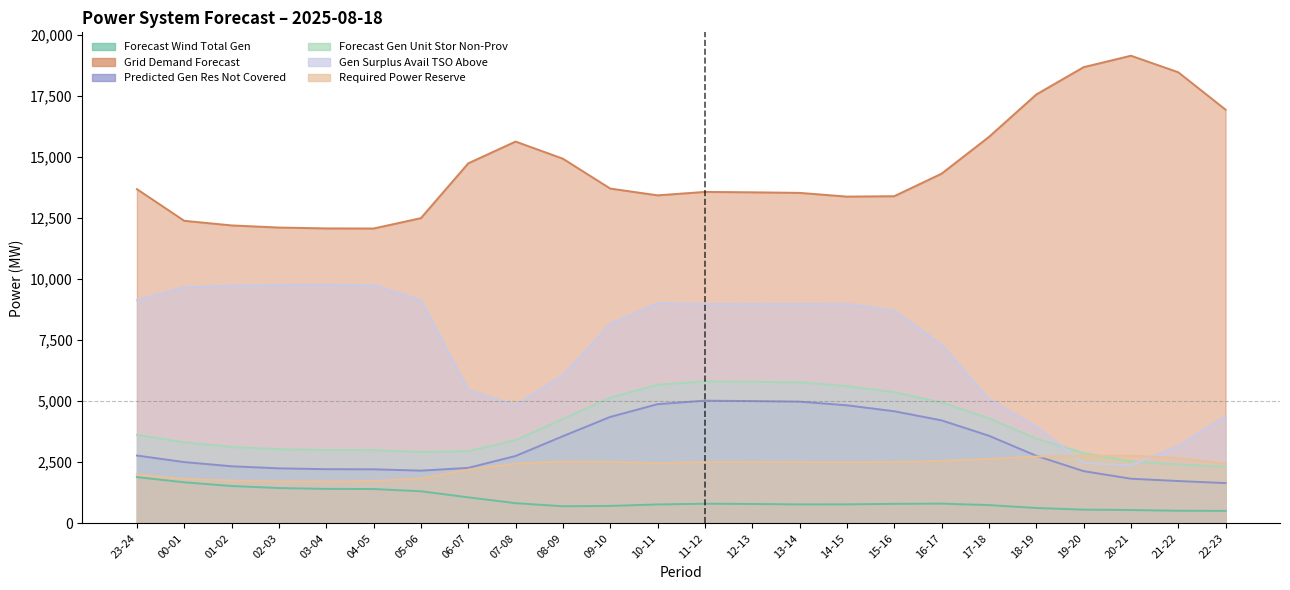

Between 02-03 and 07-08, which series saw the biggest shift?

gen_surplus_avail_tso_above